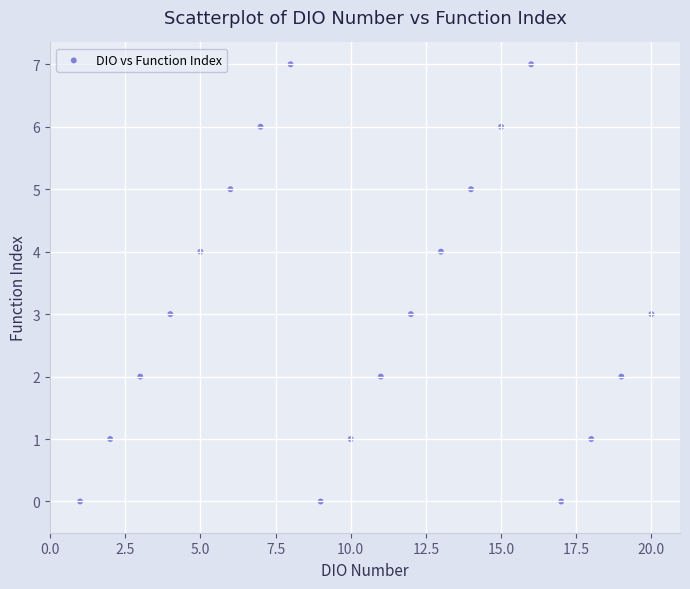

What is the range of X values (max minus min)?

19